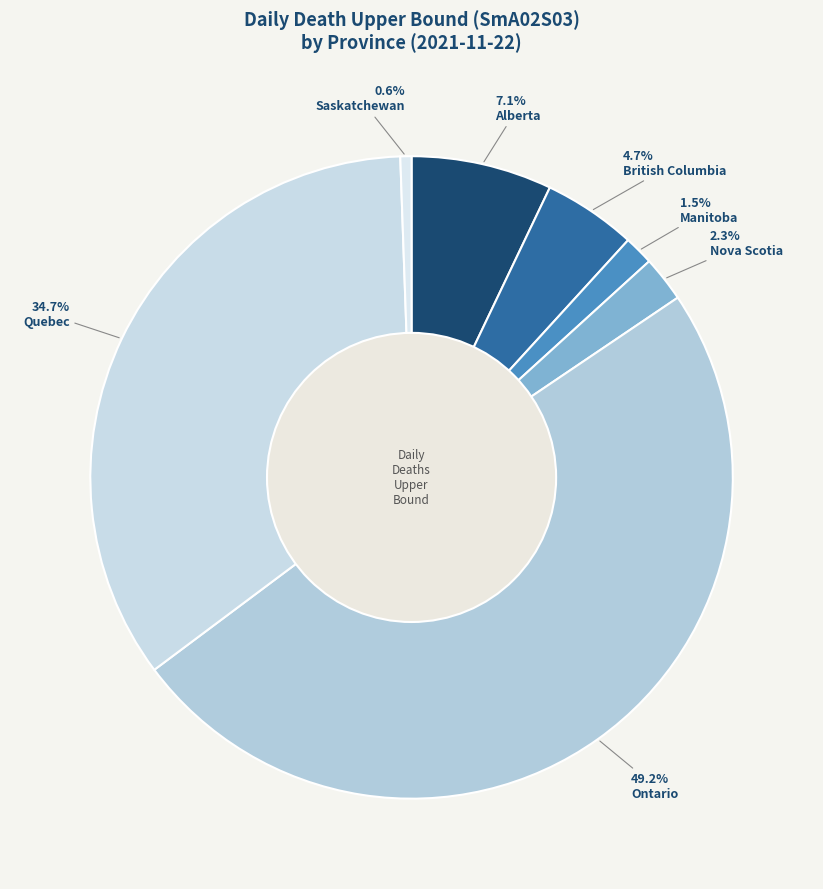

To the nearest percent, what is the difference between the Saskatchewan and Ontario slice percentages?

49%